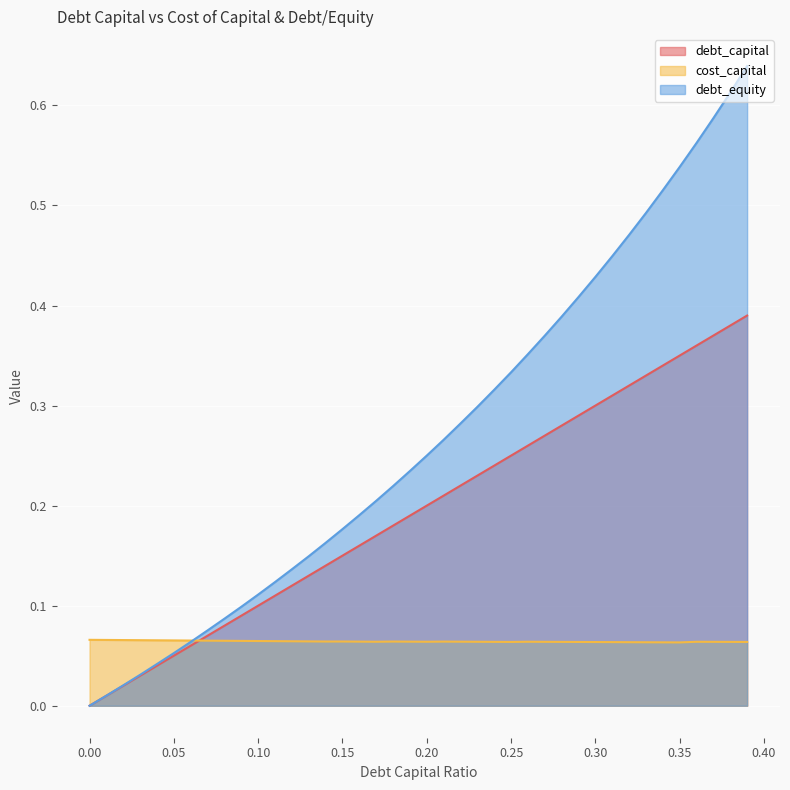

What is the maximum value shown in the chart?

0.6